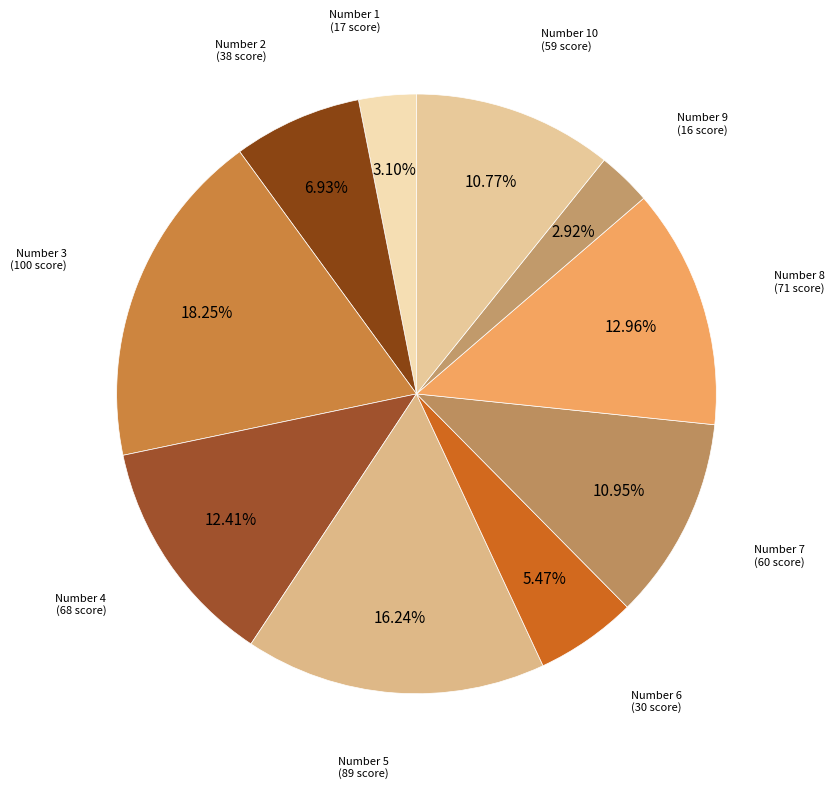

What is the smallest slice in the pie chart?

9